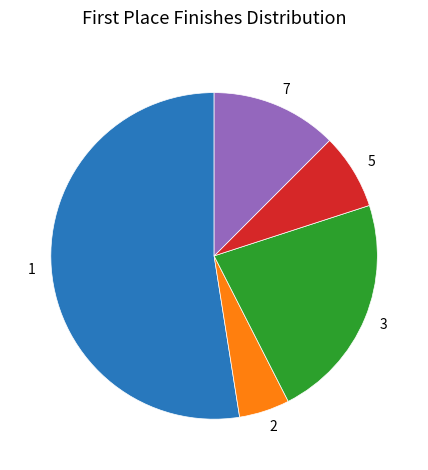

Rank the categories by value from highest to lowest.

1, 3, 7, 5, 2